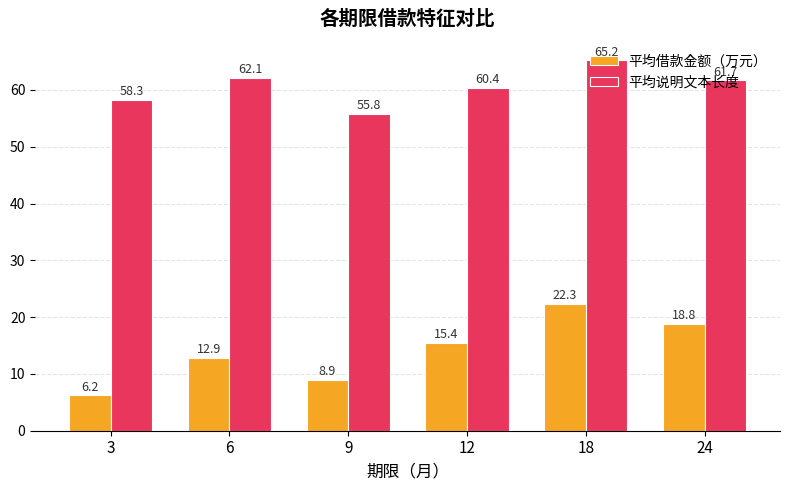

What is the total value across all series at 3?

64.5